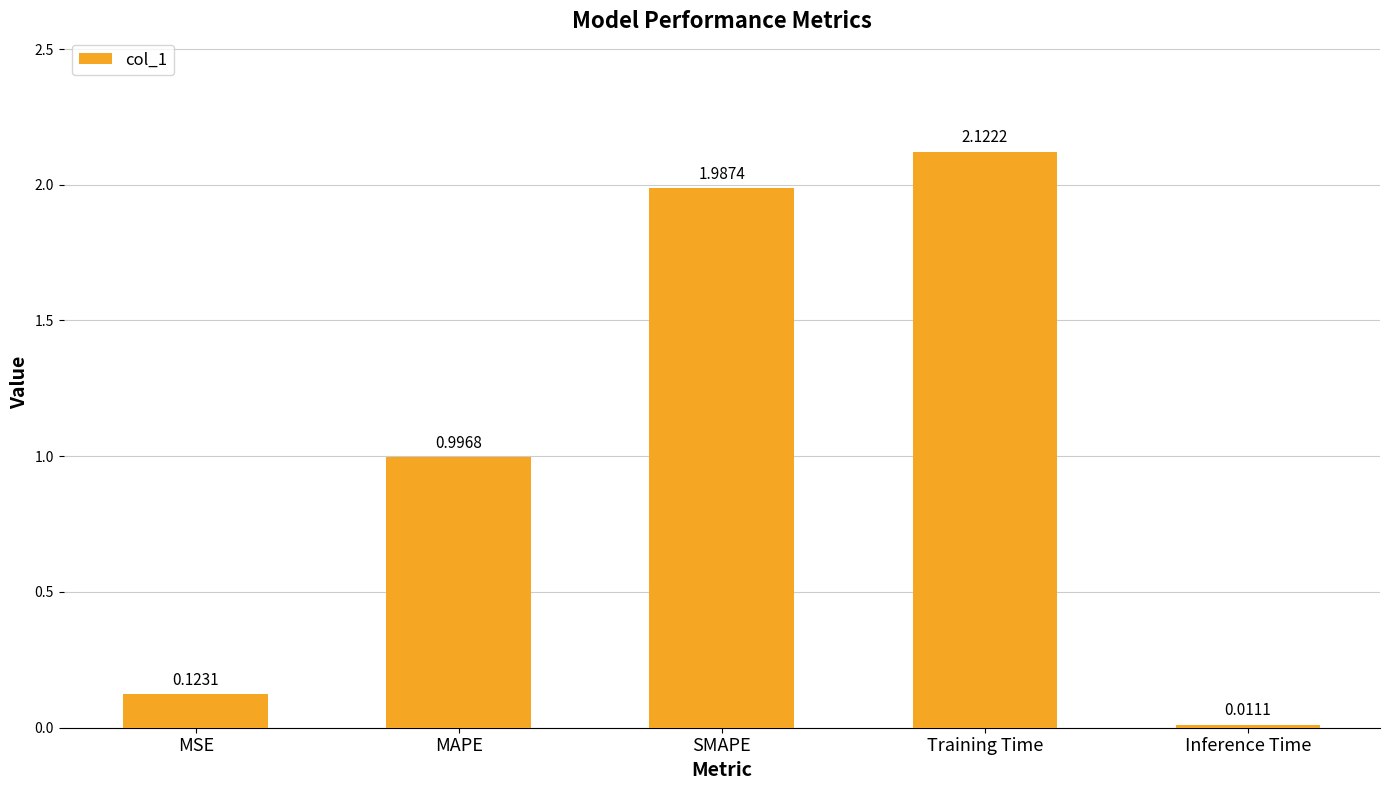

Where is the data nearest to the value 1?

MAPE